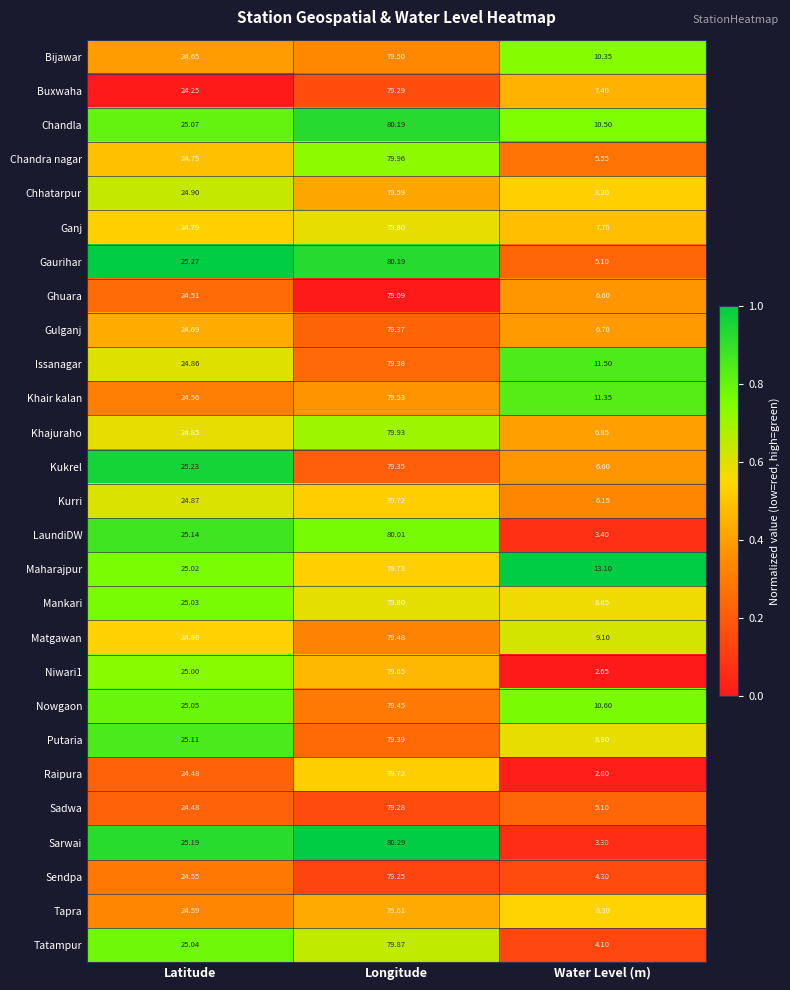

Which series changed the most between Latitude and Longitude?

Raipura